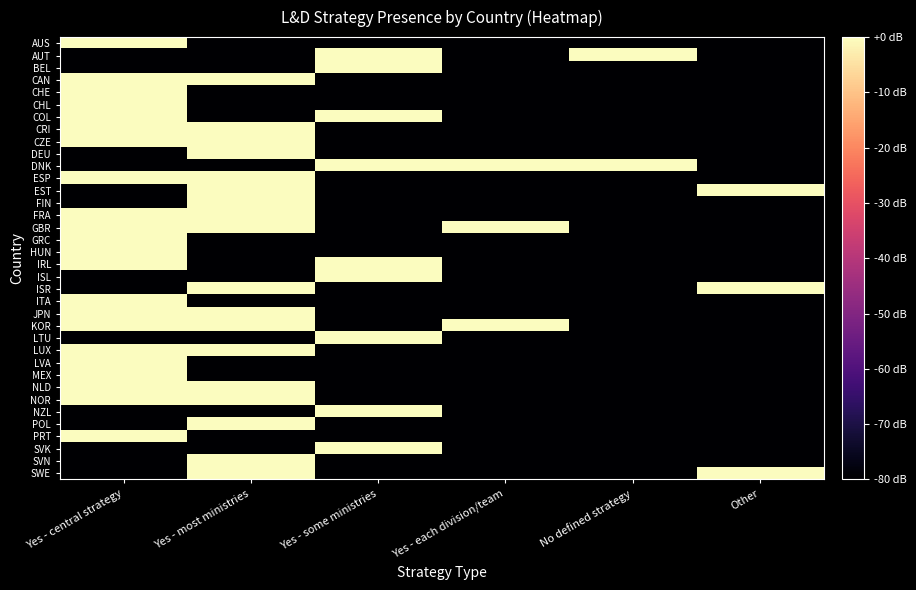

Reading right to left, what are all the values shown in this chart?

AUS: Other=-80	No defined strategy=-80	Yes - each division/team=-80	Yes - some ministries=-80	Yes - most ministries=-80	Yes - central strategy=0
AUT: Other=-80	No defined strategy=0	Yes - each division/team=-80	Yes - some ministries=0	Yes - most ministries=-80	Yes - central strategy=-80
BEL: Other=-80	No defined strategy=-80	Yes - each division/team=-80	Yes - some ministries=0	Yes - most ministries=-80	Yes - central strategy=-80
CAN: Other=-80	No defined strategy=-80	Yes - each division/team=-80	Yes - some ministries=-80	Yes - most ministries=0	Yes - central strategy=0
CHE: Other=-80	No defined strategy=-80	Yes - each division/team=-80	Yes - some ministries=-80	Yes - most ministries=-80	Yes - central strategy=0
CHL: Other=-80	No defined strategy=-80	Yes - each division/team=-80	Yes - some ministries=-80	Yes - most ministries=-80	Yes - central strategy=0
COL: Other=-80	No defined strategy=-80	Yes - each division/team=-80	Yes - some ministries=0	Yes - most ministries=-80	Yes - central strategy=0
CRI: Other=-80	No defined strategy=-80	Yes - each division/team=-80	Yes - some ministries=-80	Yes - most ministries=0	Yes - central strategy=0
CZE: Other=-80	No defined strategy=-80	Yes - each division/team=-80	Yes - some ministries=-80	Yes - most ministries=0	Yes - central strategy=0
DEU: Other=-80	No defined strategy=-80	Yes - each division/team=-80	Yes - some ministries=-80	Yes - most ministries=0	Yes - central strategy=-80
DNK: Other=-80	No defined strategy=0	Yes - each division/team=0	Yes - some ministries=0	Yes - most ministries=-80	Yes - central strategy=-80
ESP: Other=-80	No defined strategy=-80	Yes - each division/team=-80	Yes - some ministries=-80	Yes - most ministries=0	Yes - central strategy=0
EST: Other=0	No defined strategy=-80	Yes - each division/team=-80	Yes - some ministries=-80	Yes - most ministries=0	Yes - central strategy=-80
FIN: Other=-80	No defined strategy=-80	Yes - each division/team=-80	Yes - some ministries=-80	Yes - most ministries=0	Yes - central strategy=-80
FRA: Other=-80	No defined strategy=-80	Yes - each division/team=-80	Yes - some ministries=-80	Yes - most ministries=0	Yes - central strategy=0
GBR: Other=-80	No defined strategy=-80	Yes - each division/team=0	Yes - some ministries=-80	Yes - most ministries=0	Yes - central strategy=0
GRC: Other=-80	No defined strategy=-80	Yes - each division/team=-80	Yes - some ministries=-80	Yes - most ministries=-80	Yes - central strategy=0
HUN: Other=-80	No defined strategy=-80	Yes - each division/team=-80	Yes - some ministries=-80	Yes - most ministries=-80	Yes - central strategy=0
IRL: Other=-80	No defined strategy=-80	Yes - each division/team=-80	Yes - some ministries=0	Yes - most ministries=-80	Yes - central strategy=0
ISL: Other=-80	No defined strategy=-80	Yes - each division/team=-80	Yes - some ministries=0	Yes - most ministries=-80	Yes - central strategy=-80
ISR: Other=0	No defined strategy=-80	Yes - each division/team=-80	Yes - some ministries=-80	Yes - most ministries=0	Yes - central strategy=-80
ITA: Other=-80	No defined strategy=-80	Yes - each division/team=-80	Yes - some ministries=-80	Yes - most ministries=-80	Yes - central strategy=0
JPN: Other=-80	No defined strategy=-80	Yes - each division/team=-80	Yes - some ministries=-80	Yes - most ministries=0	Yes - central strategy=0
KOR: Other=-80	No defined strategy=-80	Yes - each division/team=0	Yes - some ministries=-80	Yes - most ministries=0	Yes - central strategy=0
LTU: Other=-80	No defined strategy=-80	Yes - each division/team=-80	Yes - some ministries=0	Yes - most ministries=-80	Yes - central strategy=-80
LUX: Other=-80	No defined strategy=-80	Yes - each division/team=-80	Yes - some ministries=-80	Yes - most ministries=0	Yes - central strategy=0
LVA: Other=-80	No defined strategy=-80	Yes - each division/team=-80	Yes - some ministries=-80	Yes - most ministries=-80	Yes - central strategy=0
MEX: Other=-80	No defined strategy=-80	Yes - each division/team=-80	Yes - some ministries=-80	Yes - most ministries=-80	Yes - central strategy=0
NLD: Other=-80	No defined strategy=-80	Yes - each division/team=-80	Yes - some ministries=-80	Yes - most ministries=0	Yes - central strategy=0
NOR: Other=-80	No defined strategy=-80	Yes - each division/team=-80	Yes - some ministries=-80	Yes - most ministries=0	Yes - central strategy=0
NZL: Other=-80	No defined strategy=-80	Yes - each division/team=-80	Yes - some ministries=0	Yes - most ministries=-80	Yes - central strategy=-80
POL: Other=-80	No defined strategy=-80	Yes - each division/team=-80	Yes - some ministries=-80	Yes - most ministries=0	Yes - central strategy=-80
PRT: Other=-80	No defined strategy=-80	Yes - each division/team=-80	Yes - some ministries=-80	Yes - most ministries=-80	Yes - central strategy=0
SVK: Other=-80	No defined strategy=-80	Yes - each division/team=-80	Yes - some ministries=0	Yes - most ministries=-80	Yes - central strategy=-80
SVN: Other=-80	No defined strategy=-80	Yes - each division/team=-80	Yes - some ministries=-80	Yes - most ministries=0	Yes - central strategy=-80
SWE: Other=0	No defined strategy=-80	Yes - each division/team=-80	Yes - some ministries=-80	Yes - most ministries=0	Yes - central strategy=-80